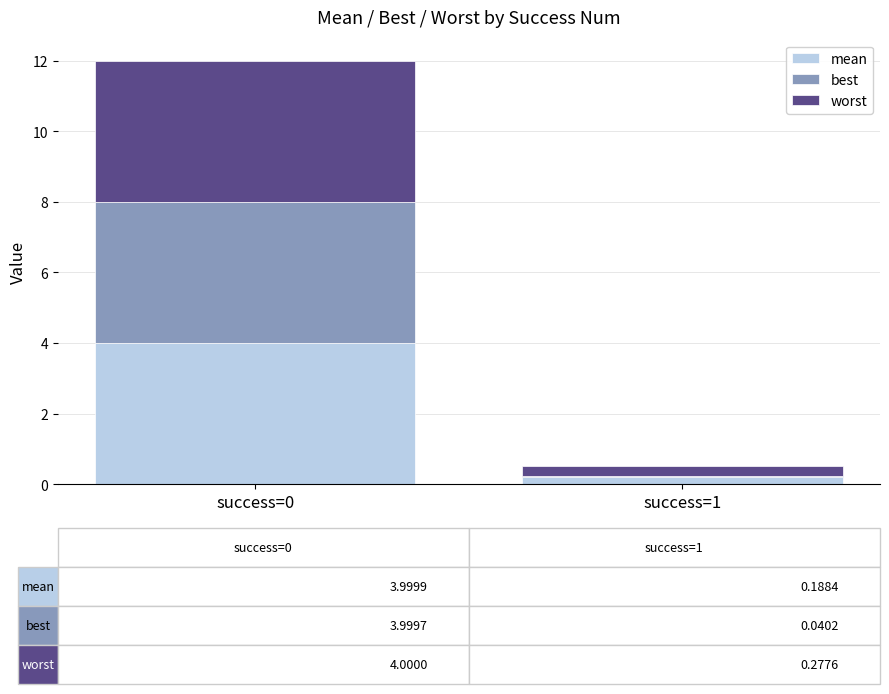

How many values in the mean series exceed 3?

1